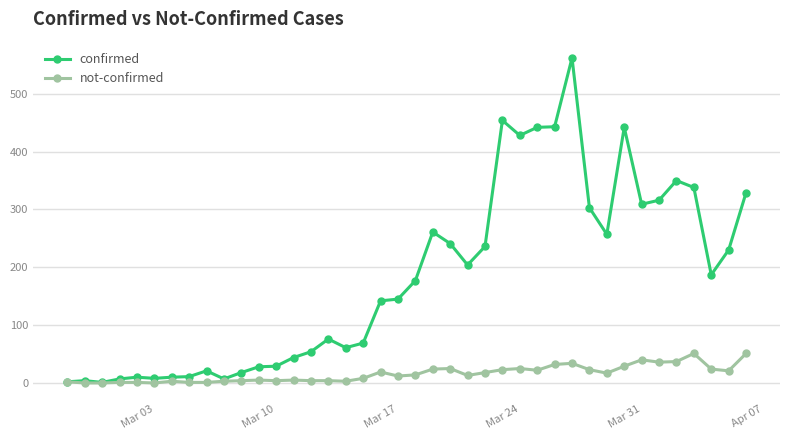

Is this an area chart (filled region under the line)?

No